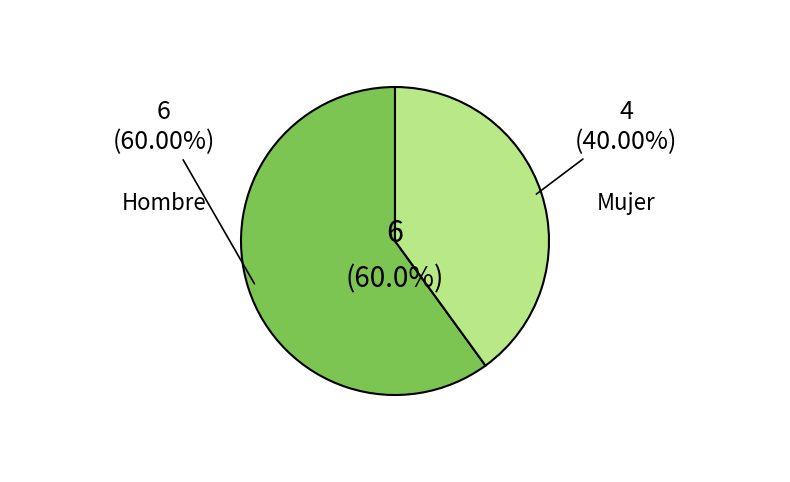

To the nearest percent, what percentage of the pie is Mujer?

40%